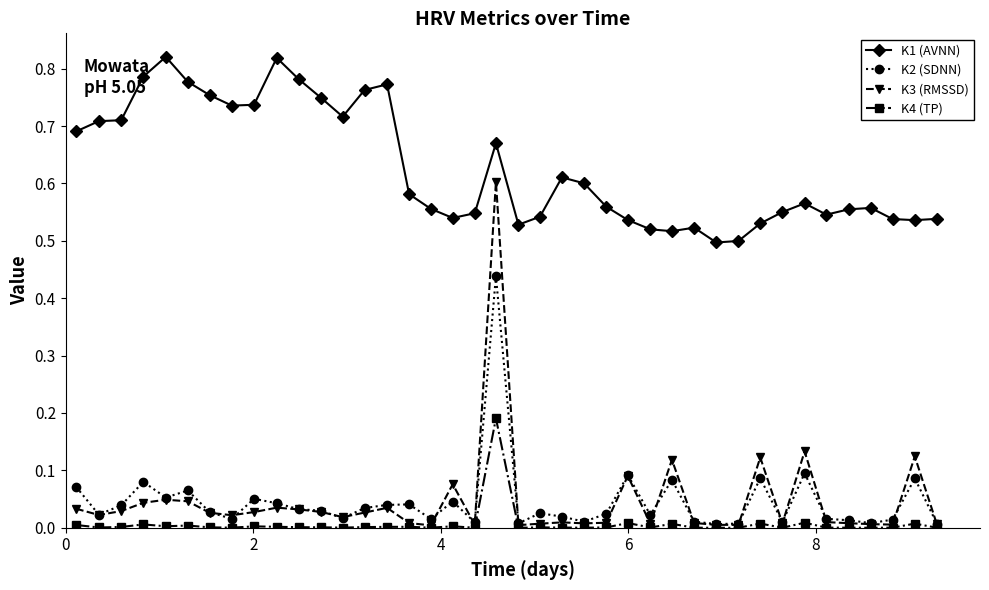

Which series has the largest total across all categories?

K1 (AVNN)